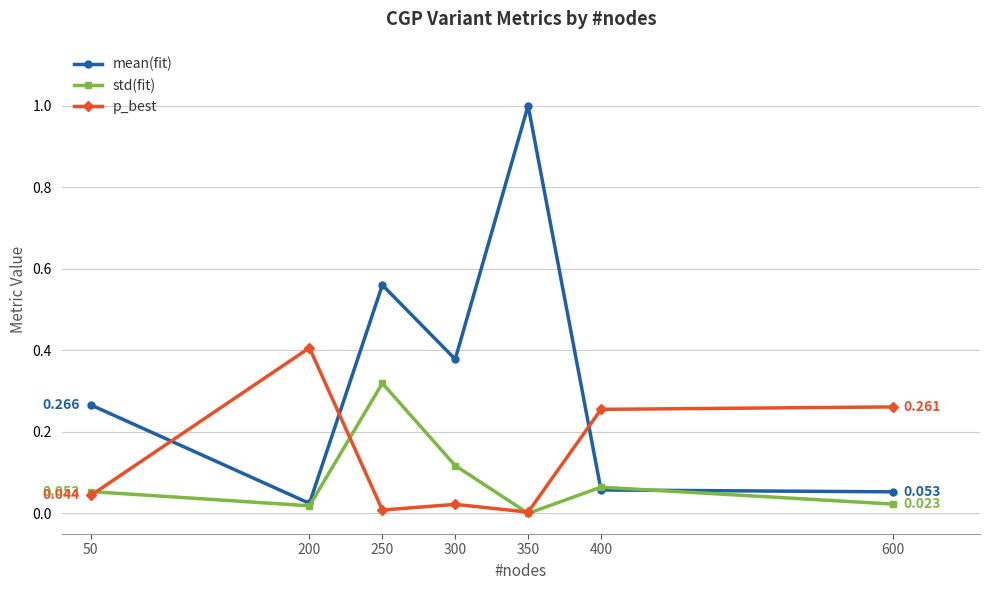

True or false: p_best and mean(fit) intersect in this chart.

True